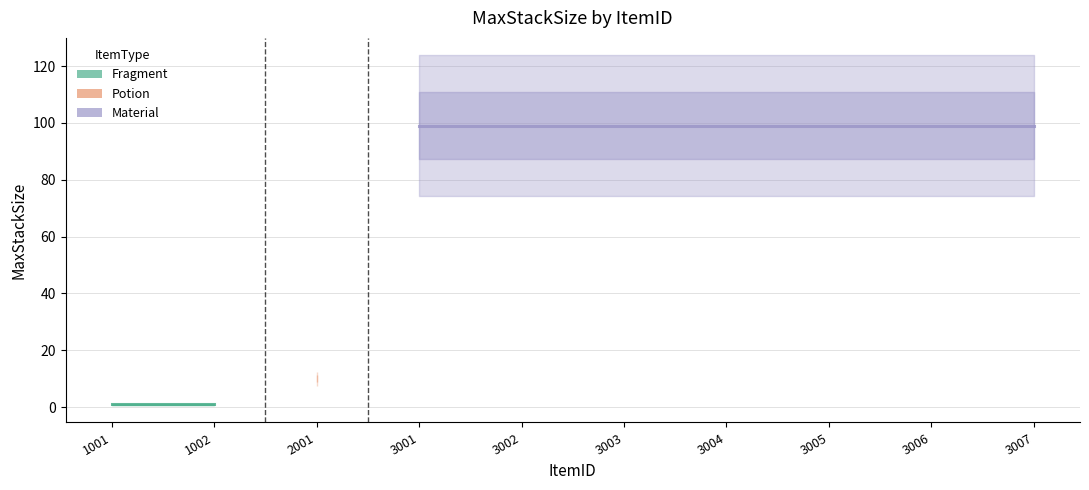

True or false: there are more than 2 points higher than both neighbors.

False